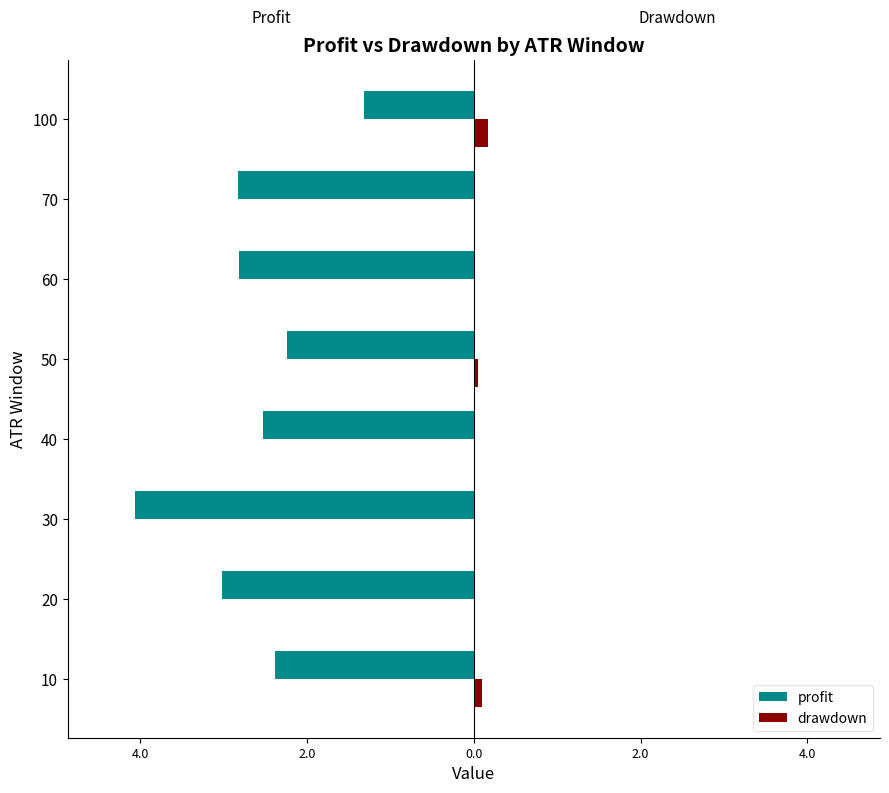

What are all the series names shown in the legend?

profit, drawdown